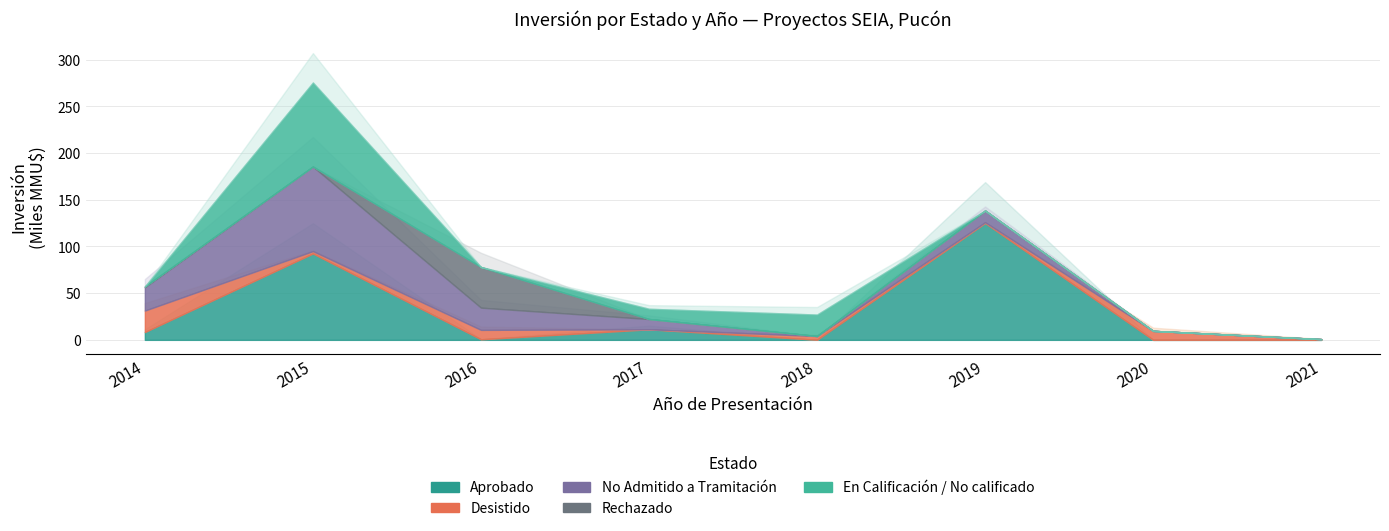

At which label does No Admitido a Tramitación reach its peak?

2015